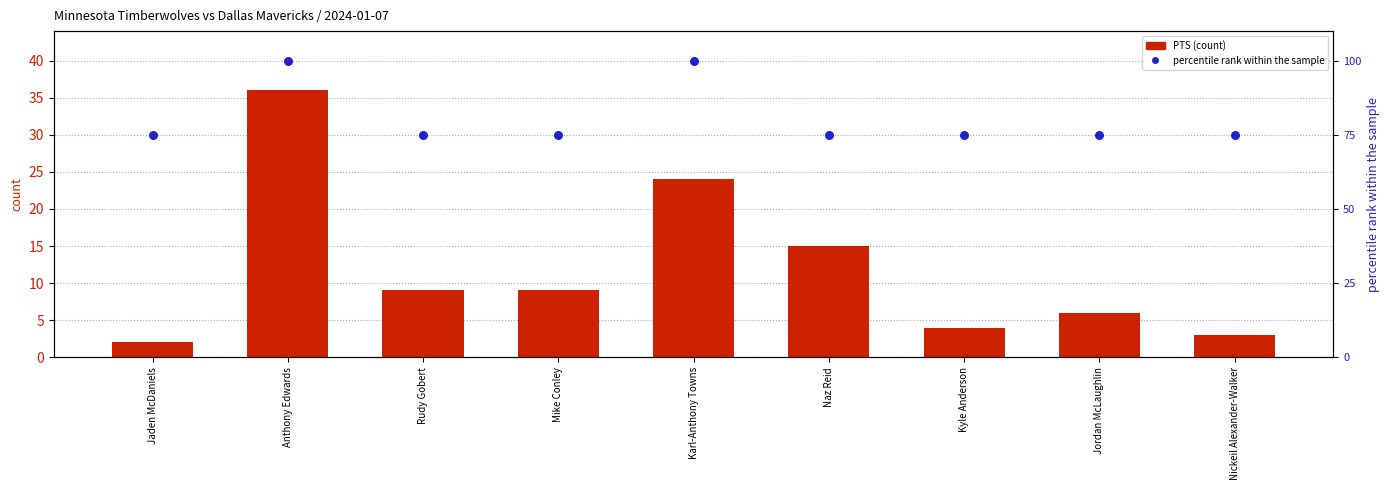

Which series contains the lowest Y value?

PTS